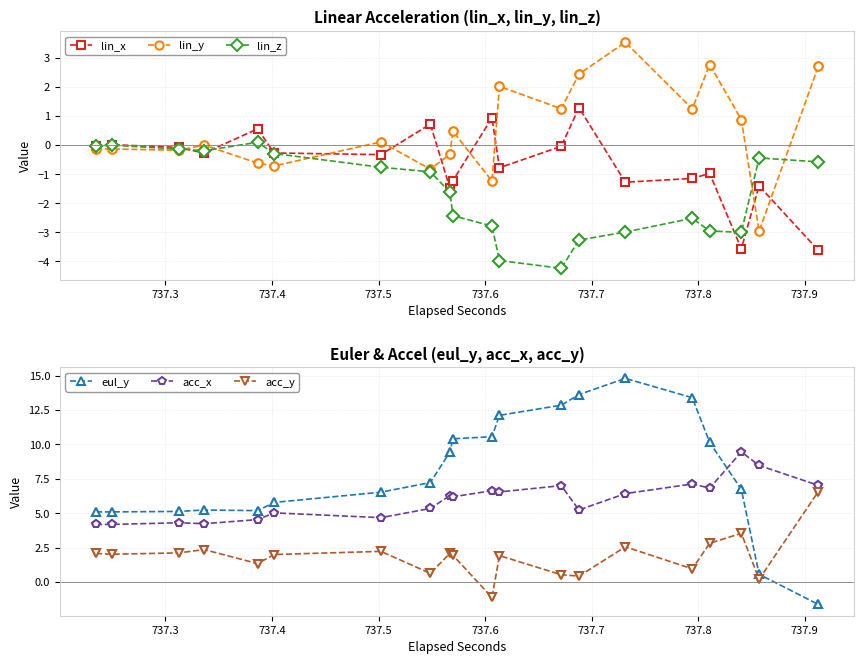

Does the chart have visible grid lines?

Yes